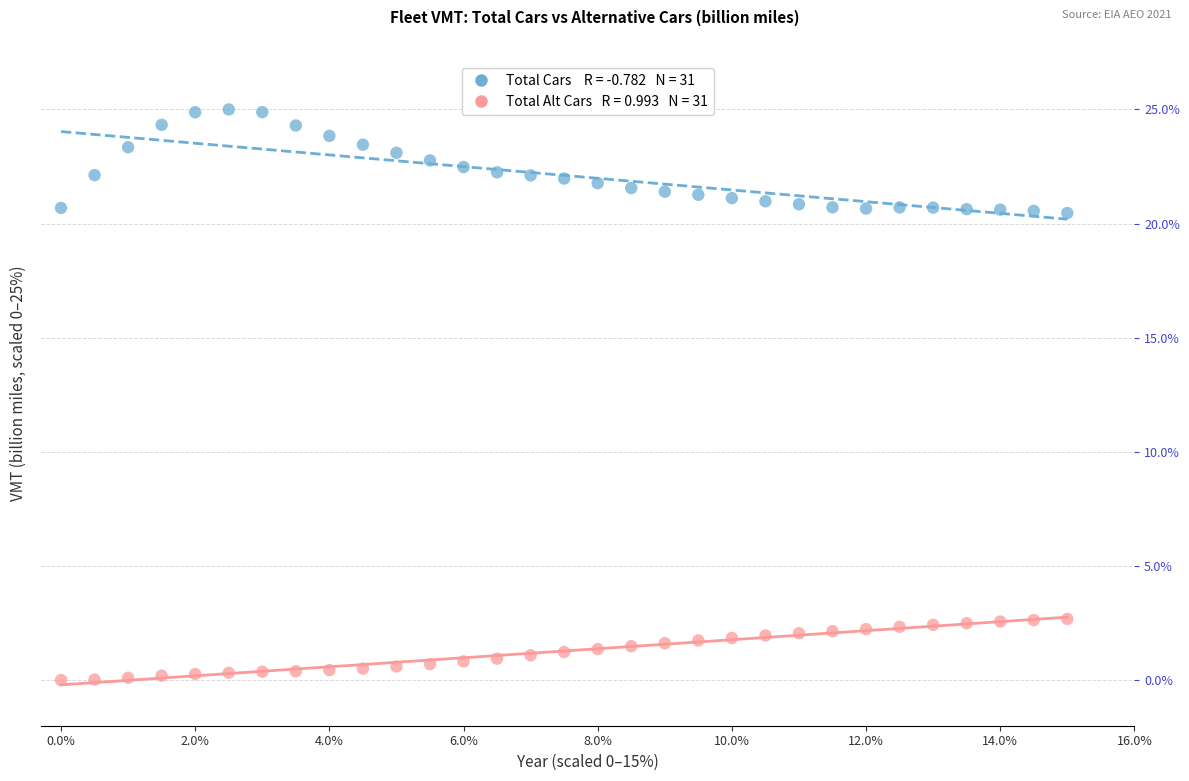

Across all data points, what is the range of Y values (max minus min)?

25.0